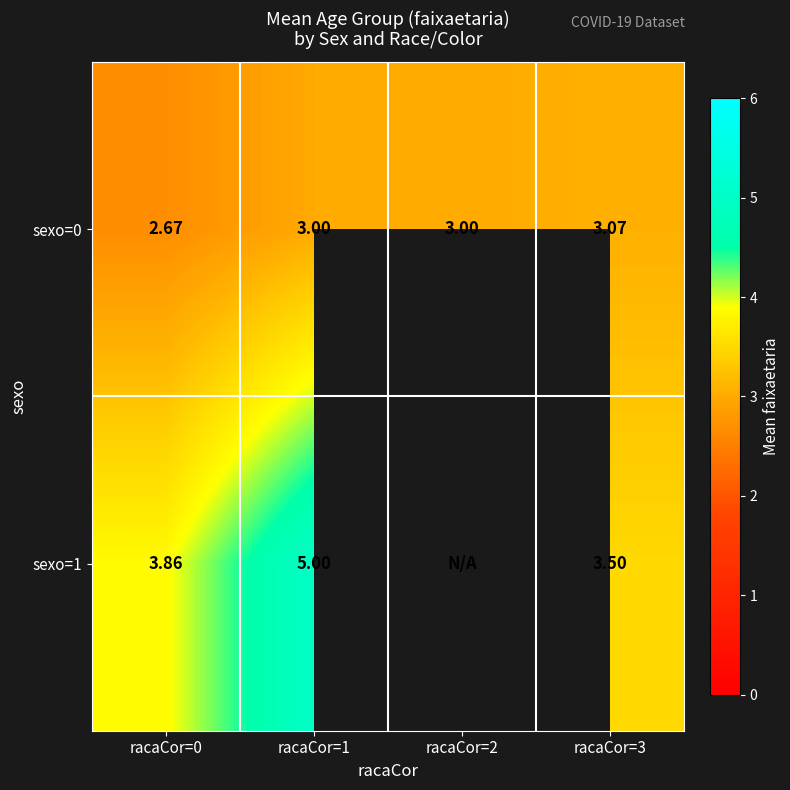

Between racaCor=0 and racaCor=1, which series saw the biggest shift?

sexo=1